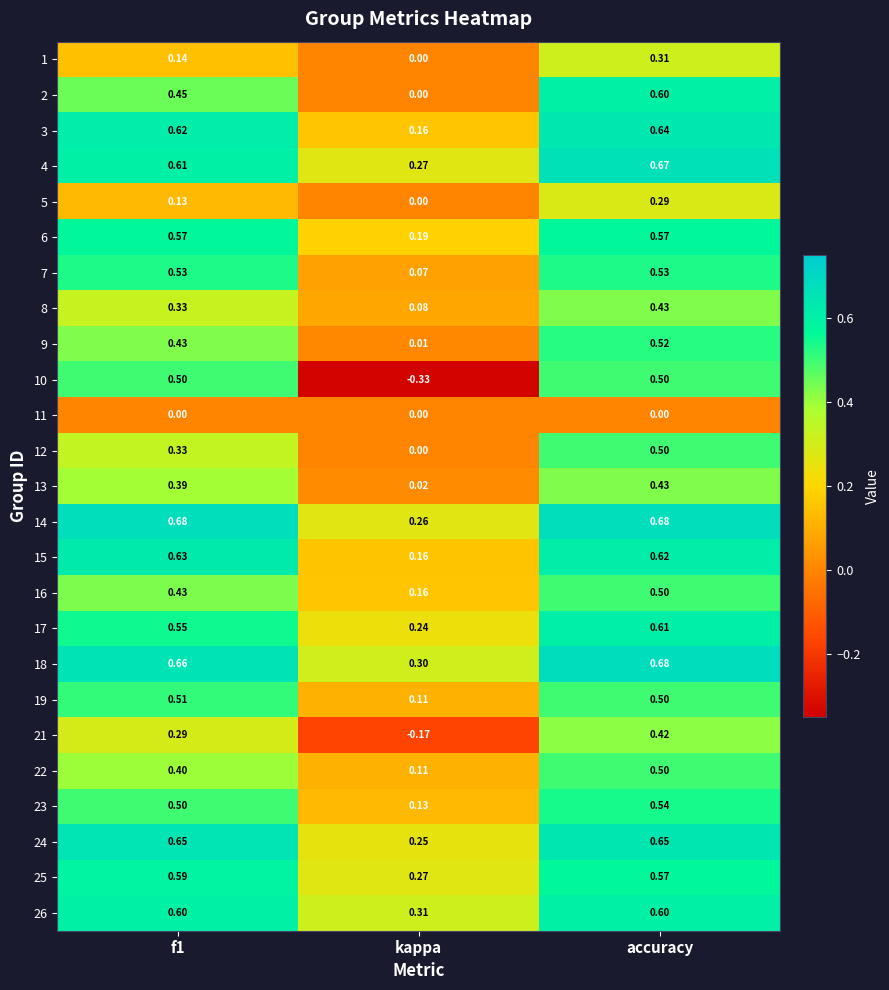

At which label is 22 closest to 0?

kappa